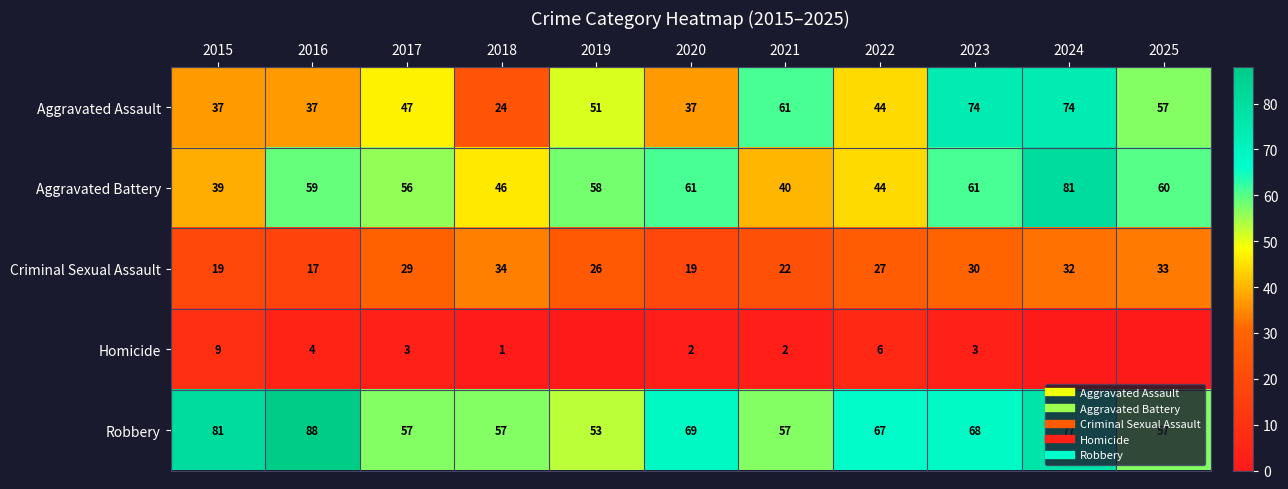

What is the difference between the highest and lowest values at 2022?

61